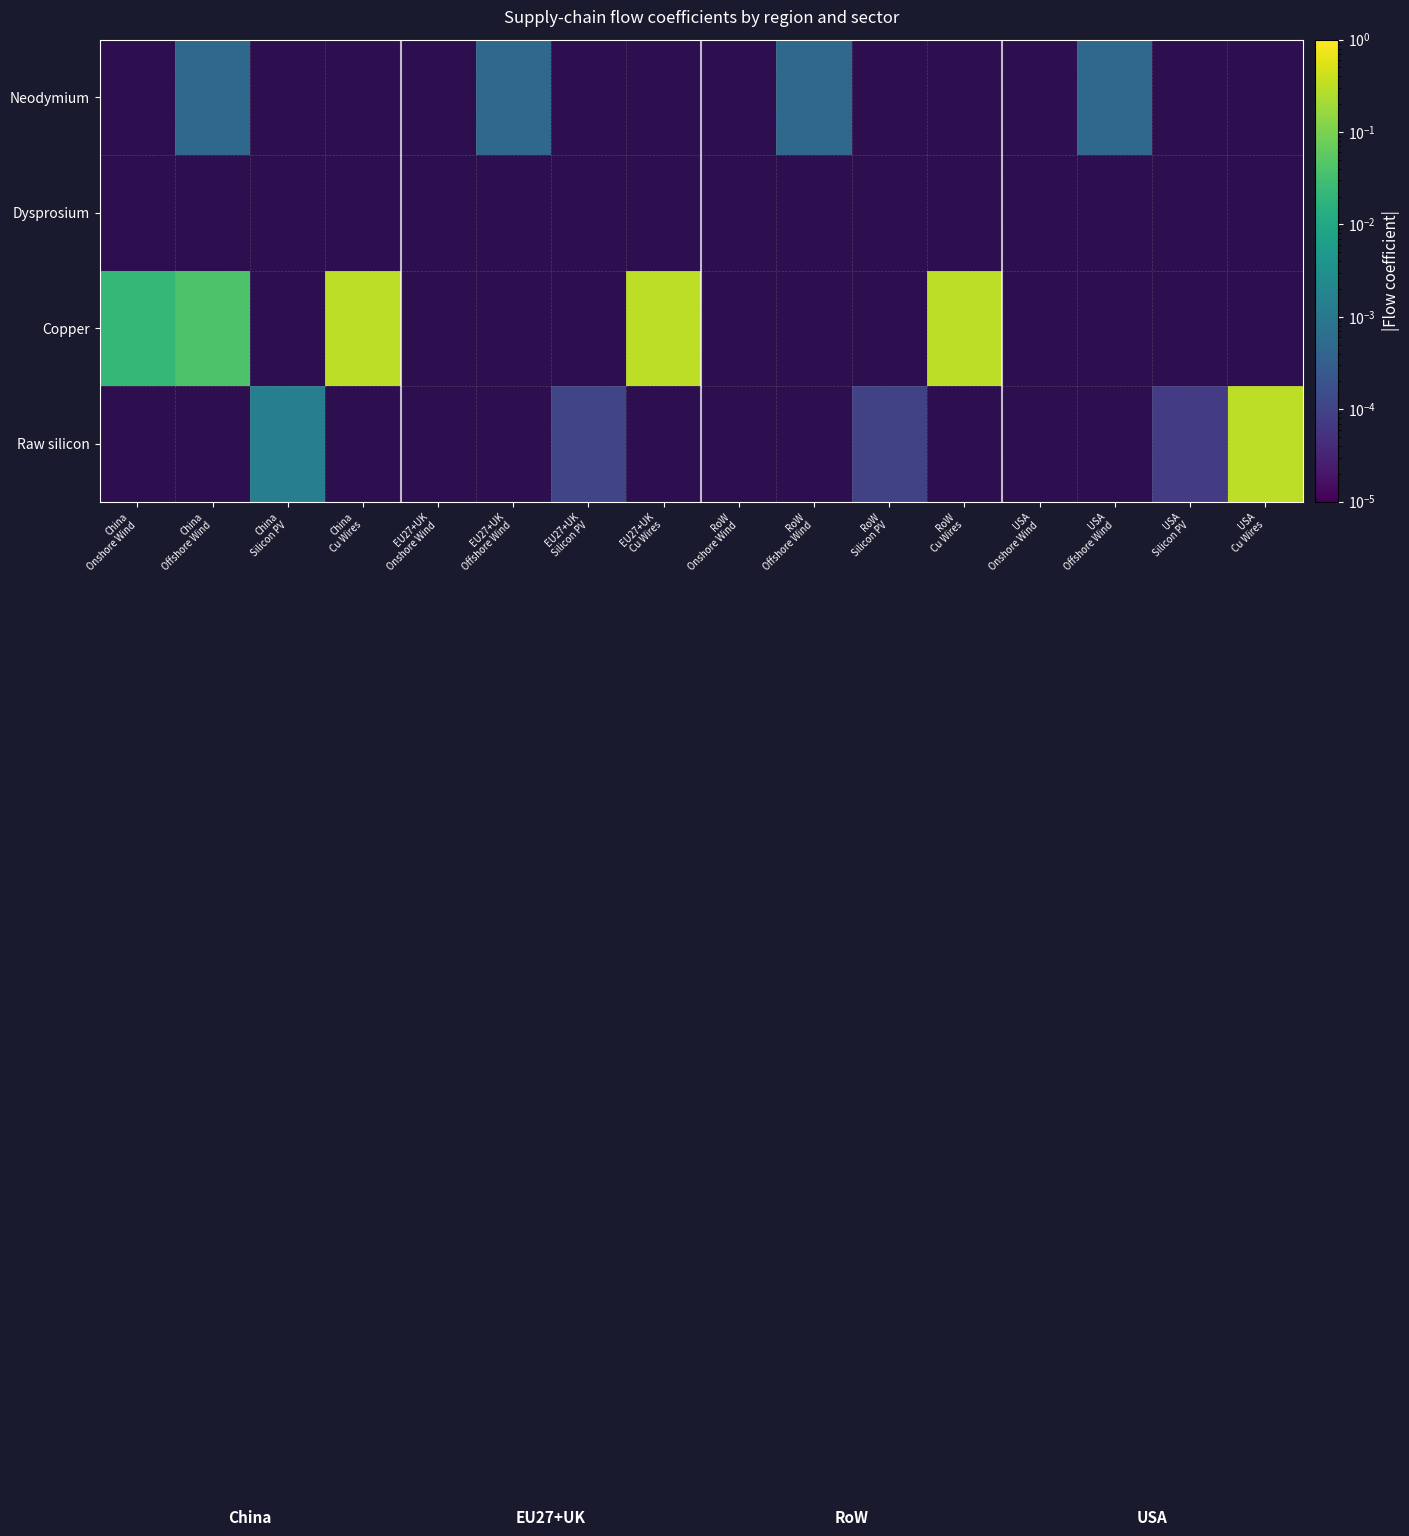

Which has a higher value, RoW
Offshore Wind or China
Silicon PV?

China
Silicon PV